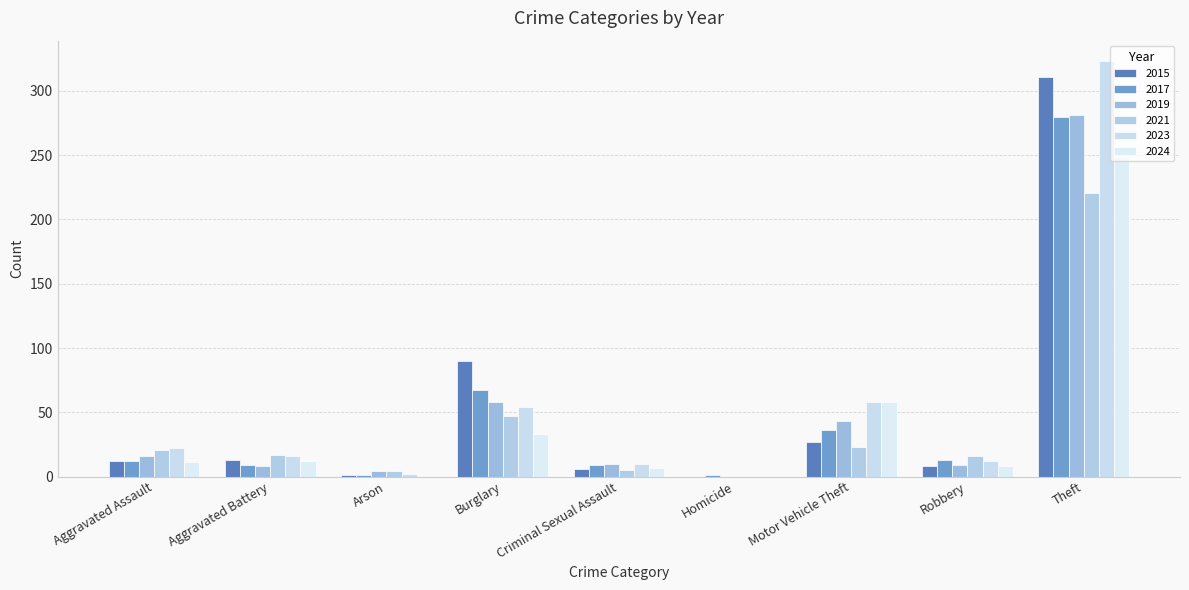

What is the lowest value of the 2017 series?

1